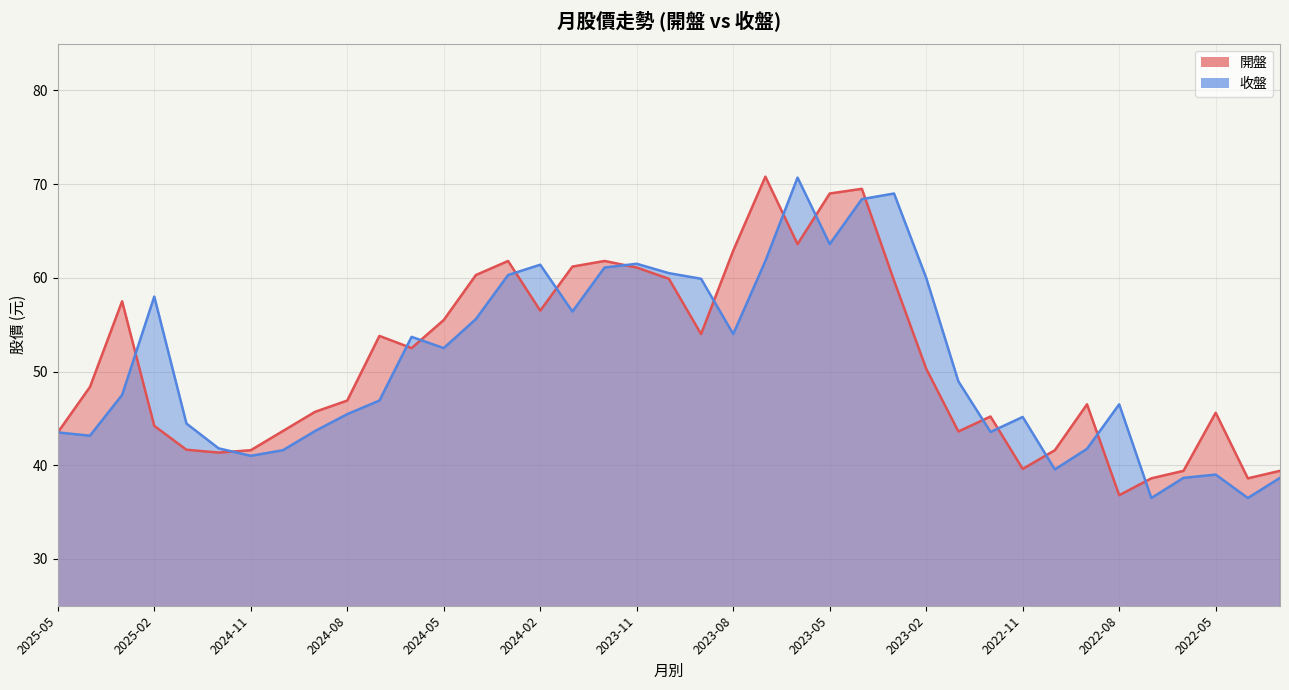

Is the value of 開盤 at 2023-09 greater than the value of 收盤 at 2023-08?

No